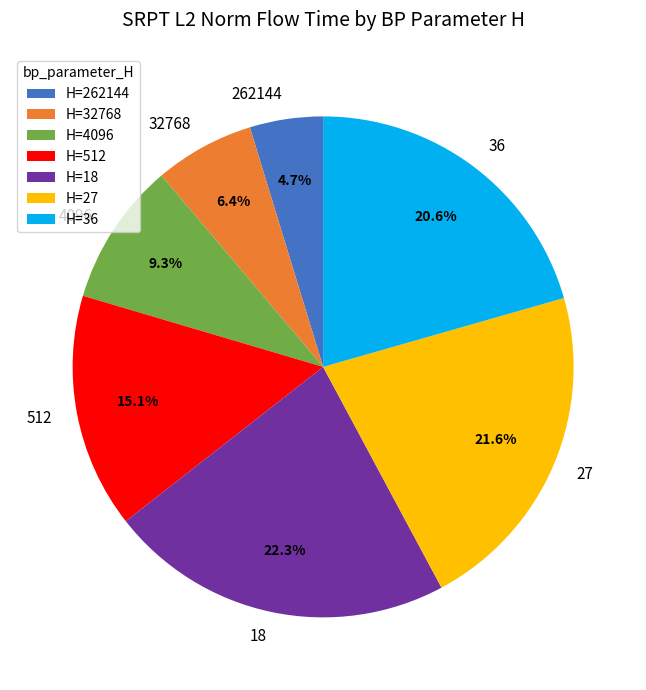

Which slice is the smallest?

262144